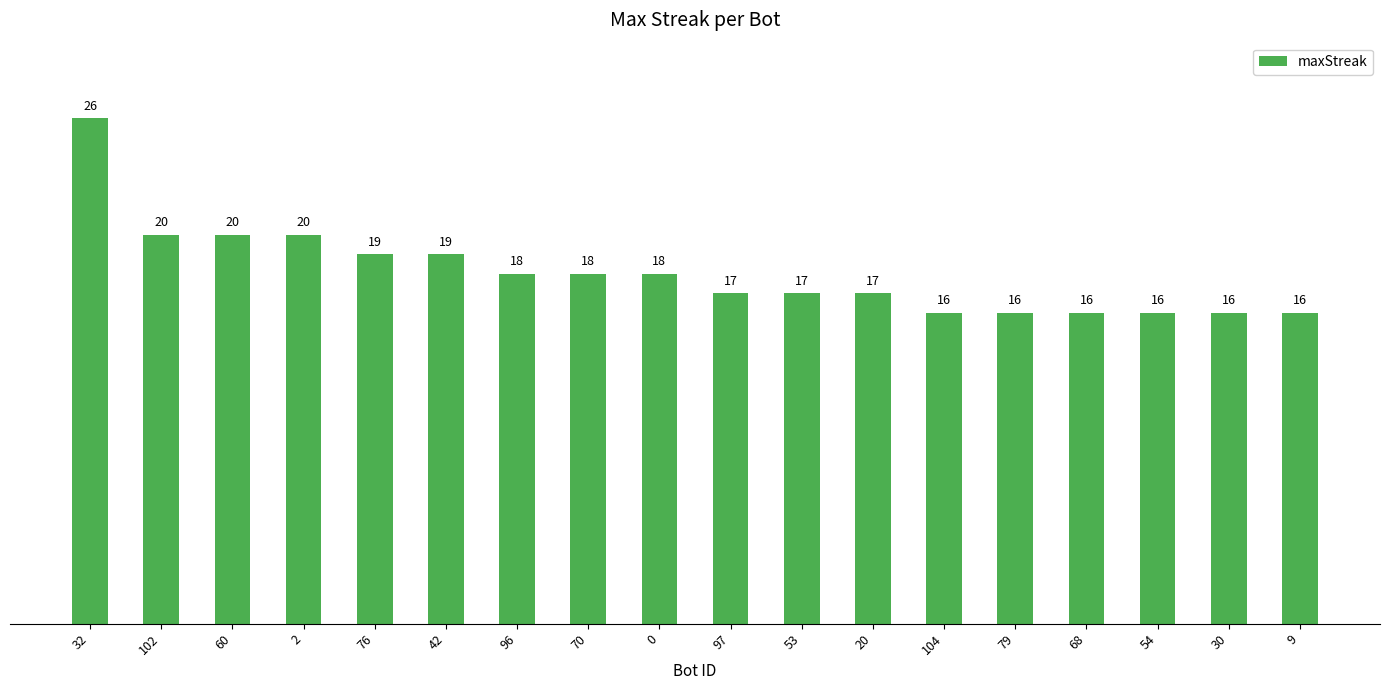

Is it true that the value at 30 is 16?

True